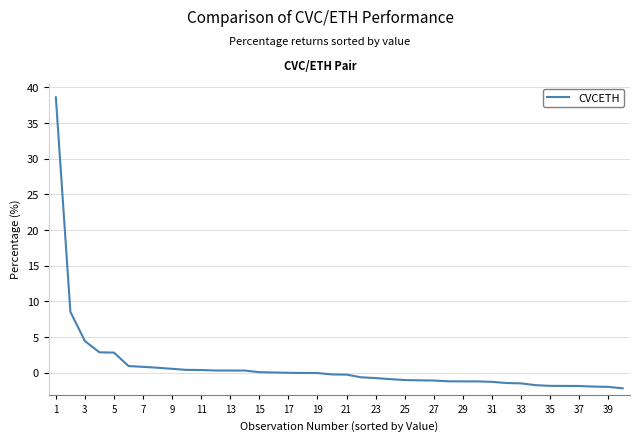

What is the minimum value shown in the chart?

-2.2